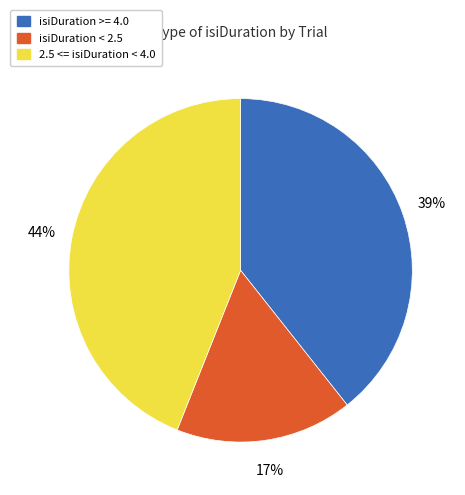

Does any single category account for the majority?

No